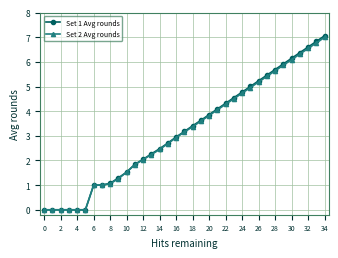

What is the value of the Set 2 Avg rounds point at the 33rd from the left?

6.5